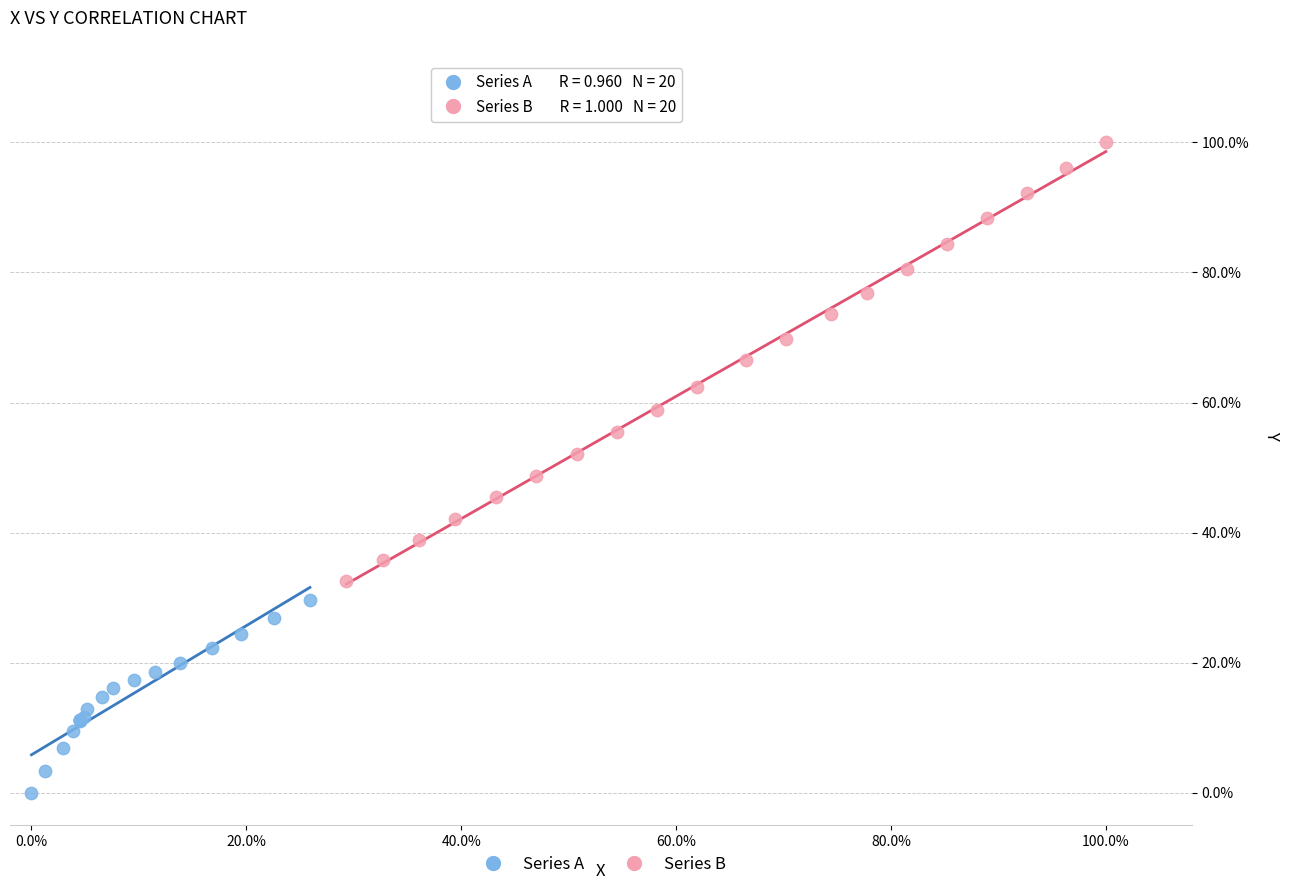

What are all the series names shown in the legend?

Series A, Series B